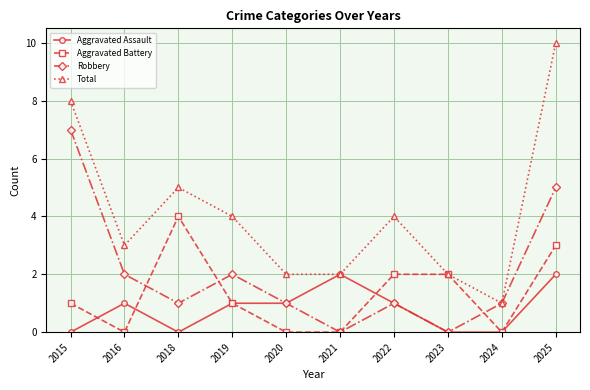

The Total series shows 2 at 2024. True or false?

False